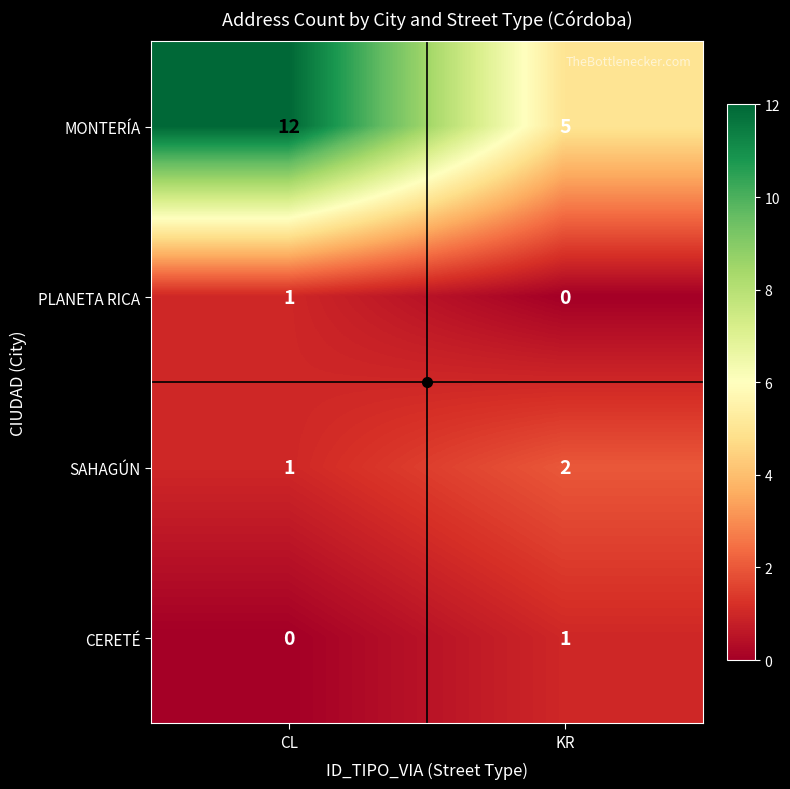

What is the total value across all series at CL?

14